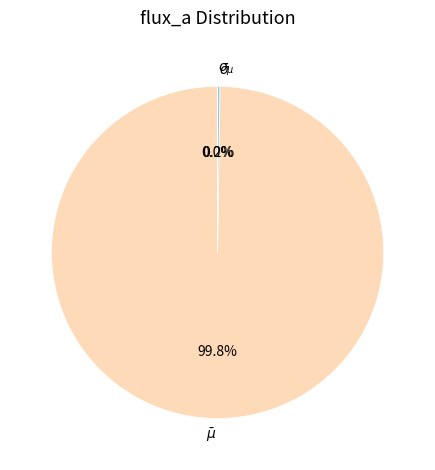

Is there a majority slice in this chart?

Yes